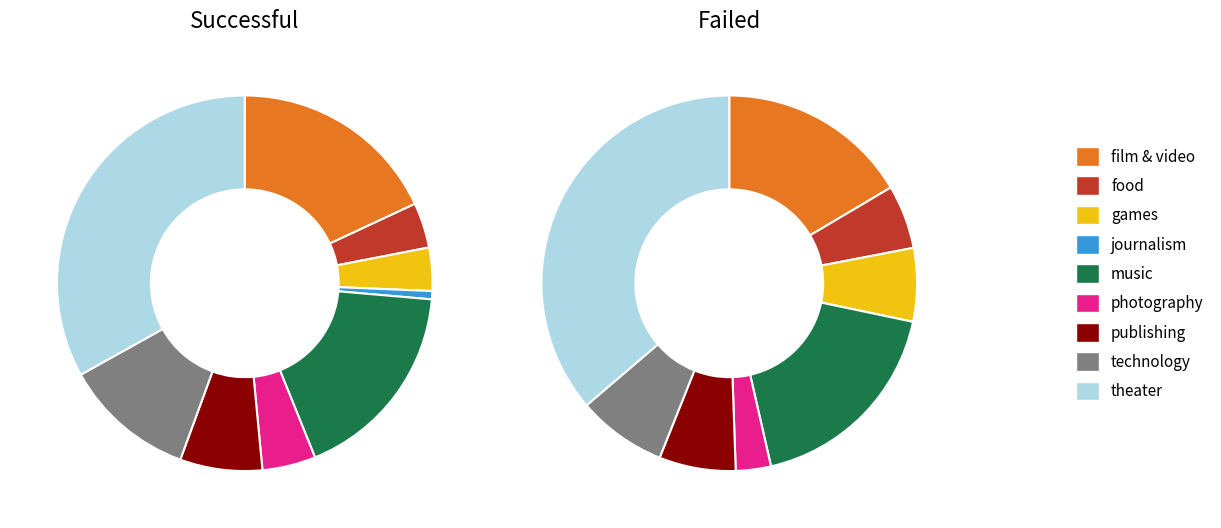

Count the number of slices in the pie.

9